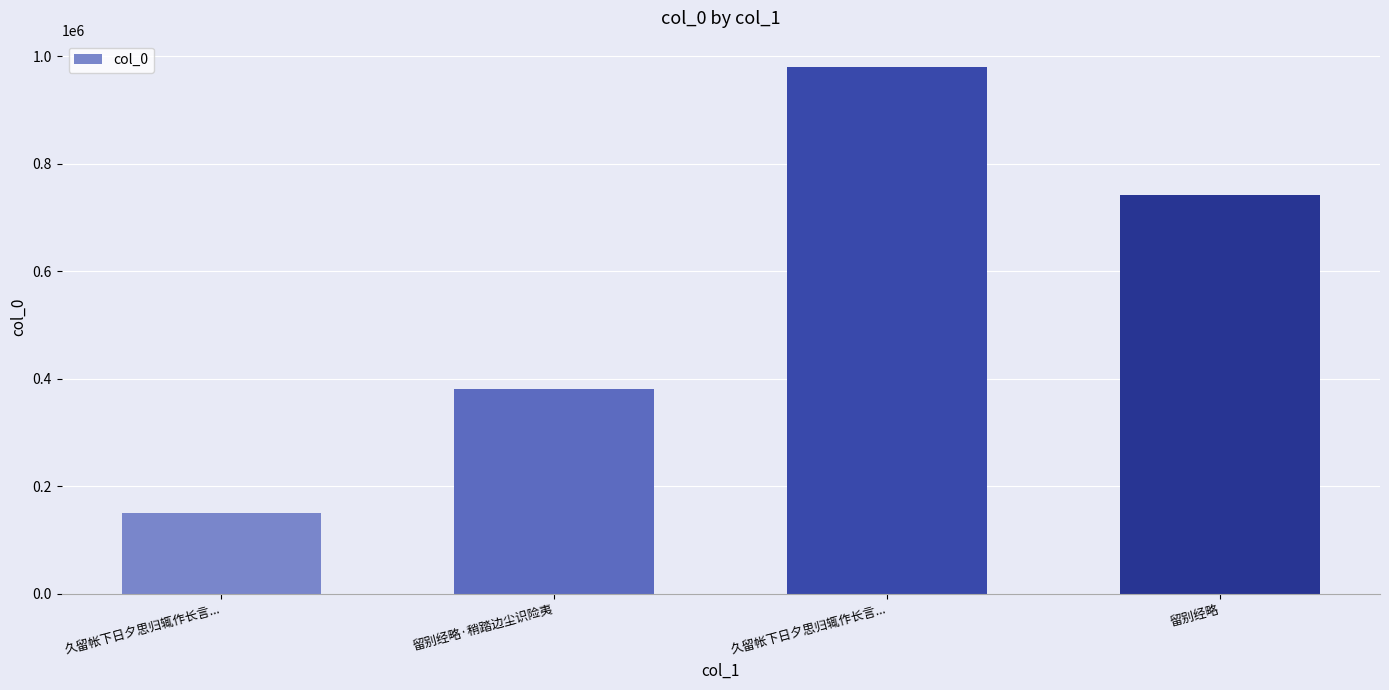

What is the difference between the maximum and minimum values?

830895